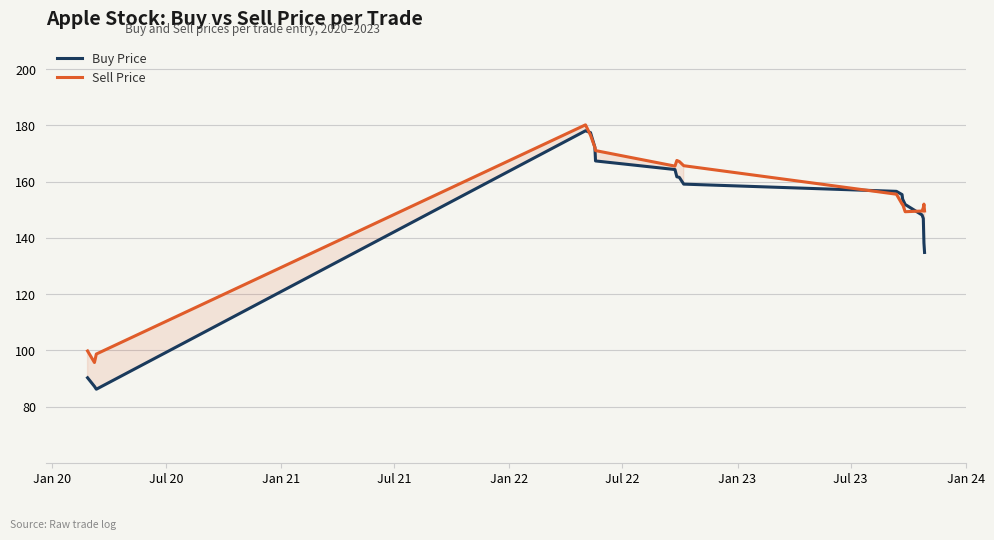

How many values in the Buy Price series are below 155?

9